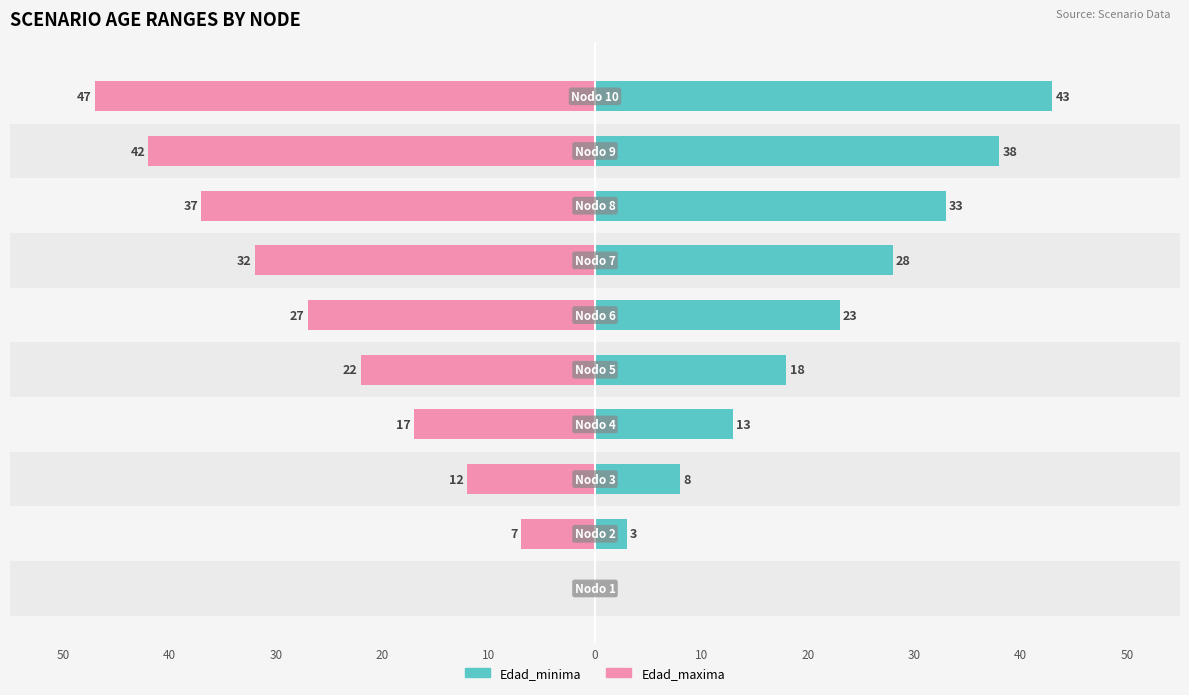

Are the bars horizontal?

Yes